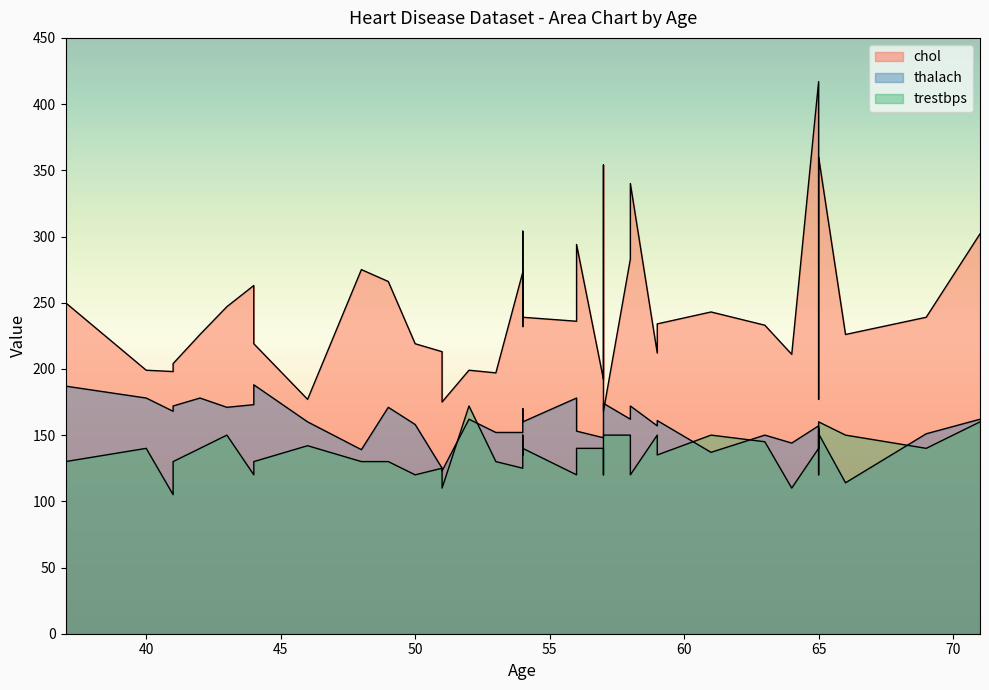

What is the difference between the second highest and minimum values in the trestbps series?

55